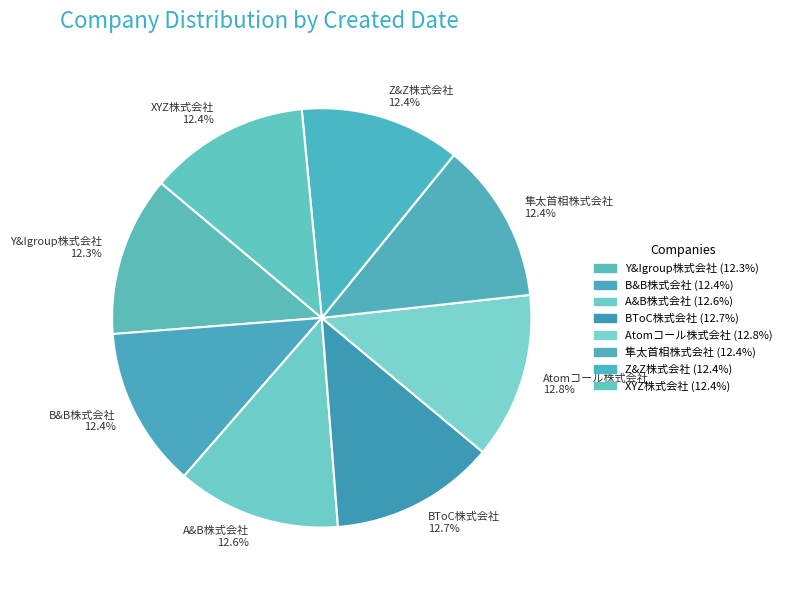

What percentage is the Y&Igroup株式会社 slice, to the nearest percent?

12%